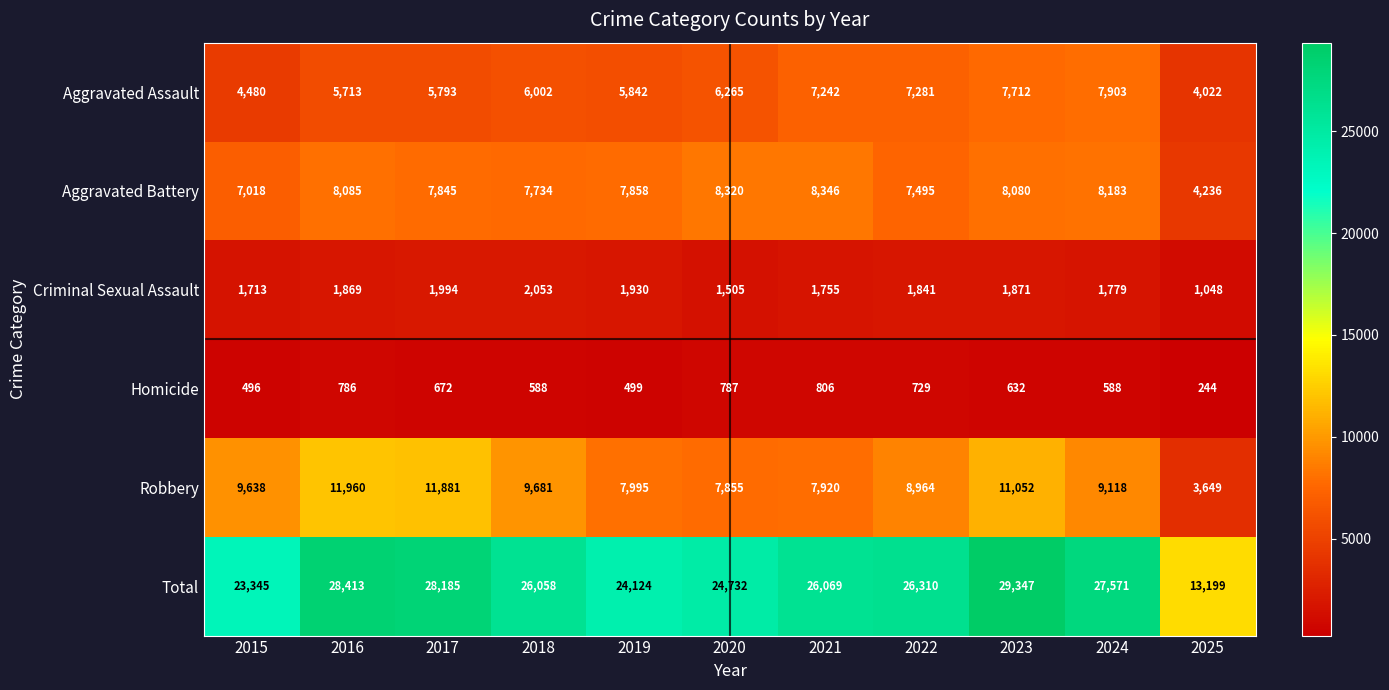

What is the spread (max minus min) of values at 2024?

26983